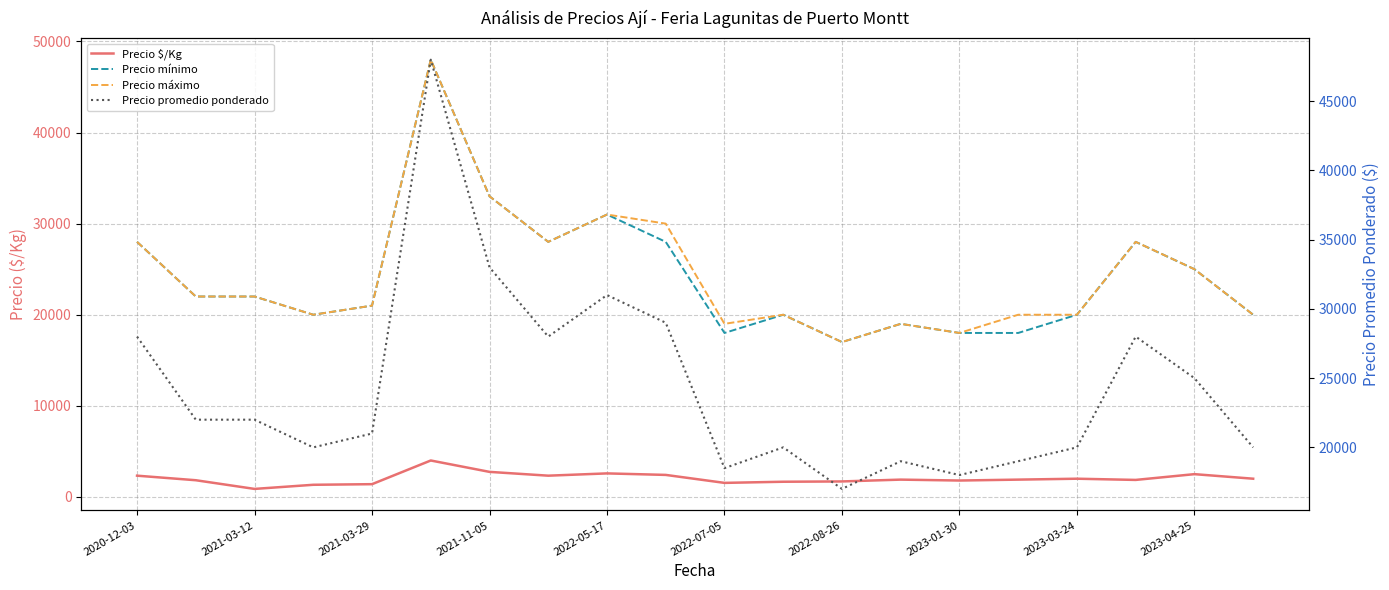

How many distinct data groups are displayed?

4